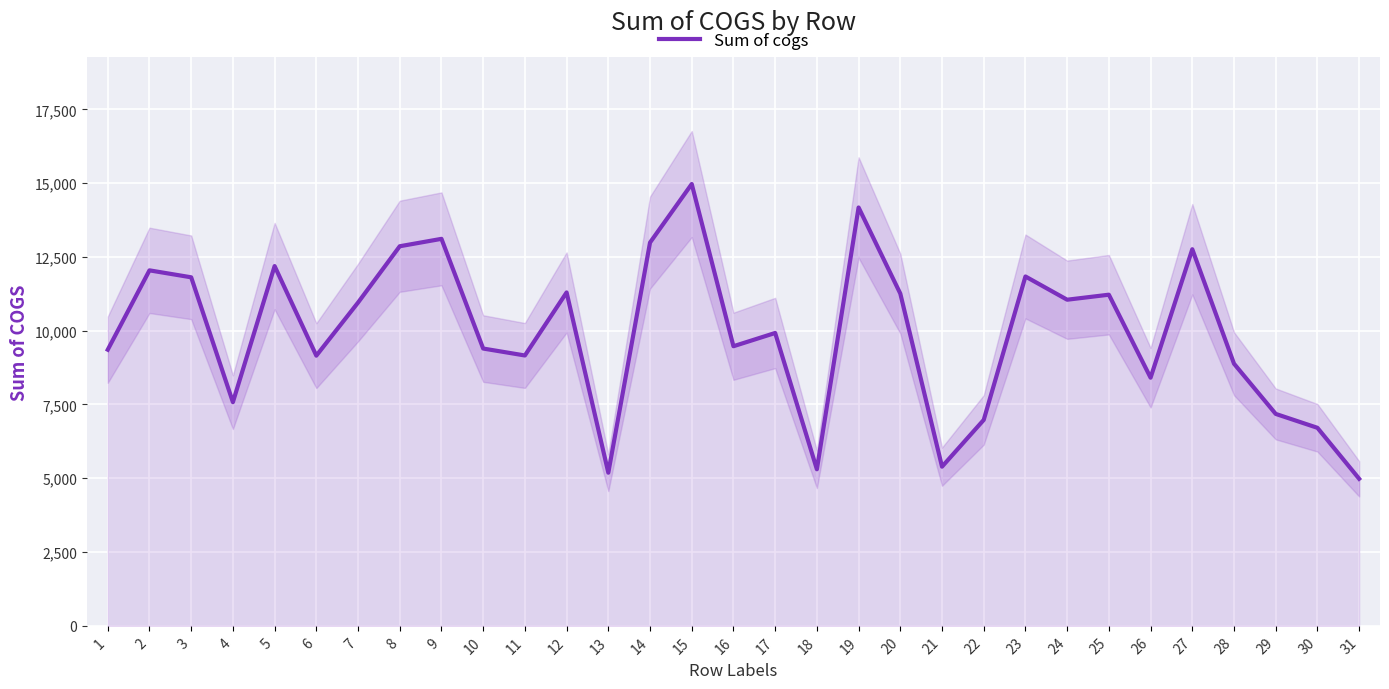

The value of Sum of cogs at 29 is 7180.8. True or false?

True